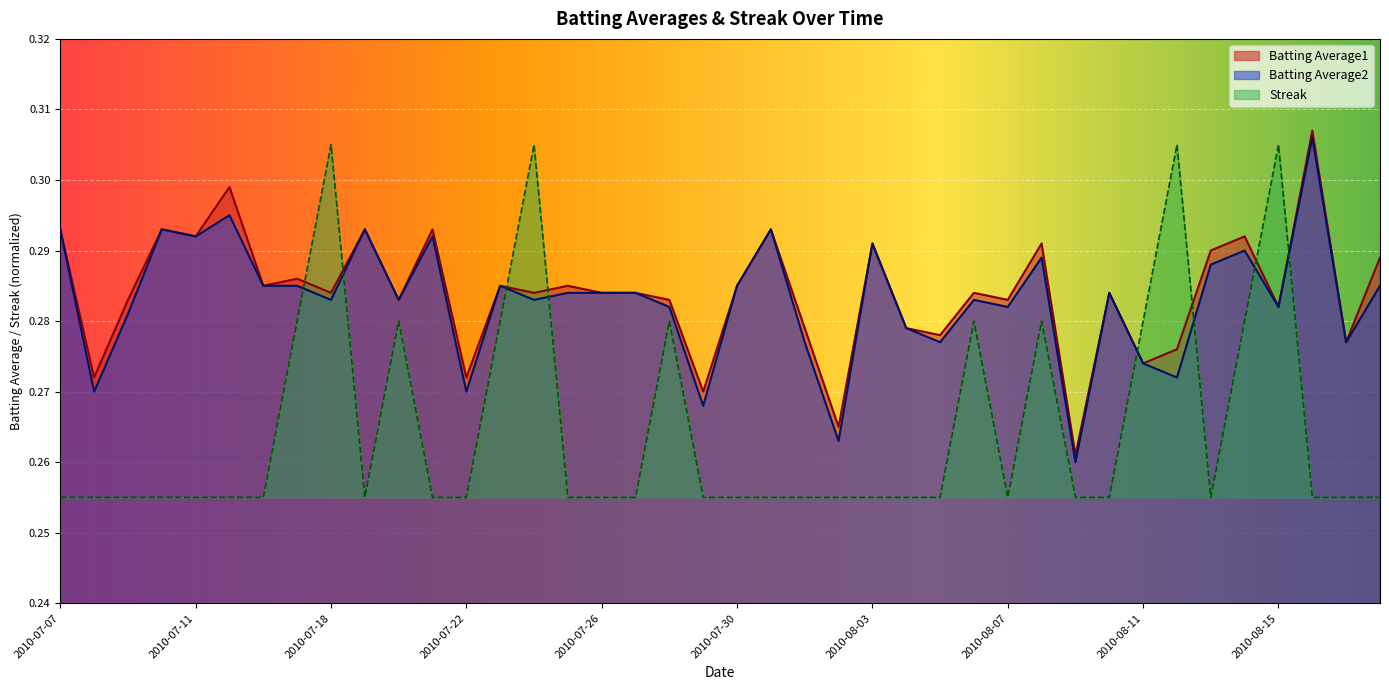

In Batting Average1, how many points are higher than both neighbors (excluding endpoints)?

14